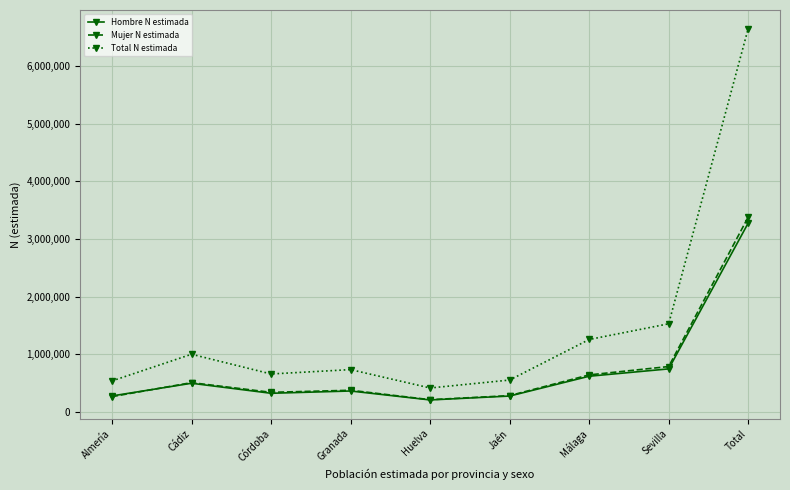

At which label does Mujer N estimada first exceed 371456?

Cádiz